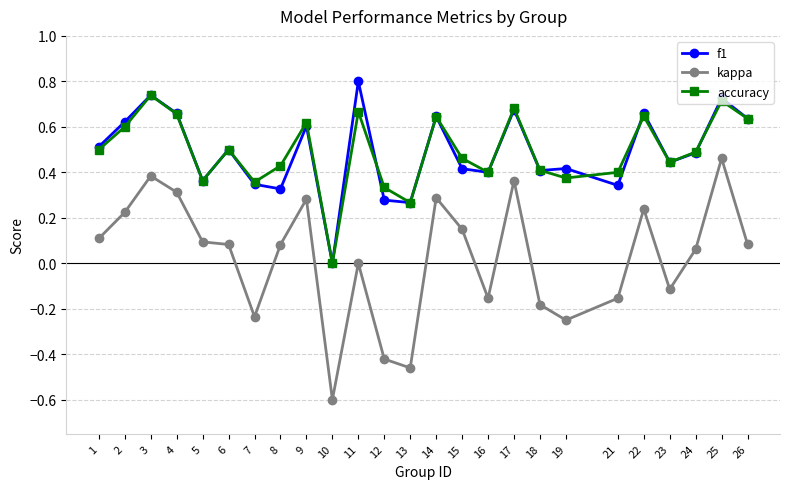

What is the sum of all accuracy values?

12.3